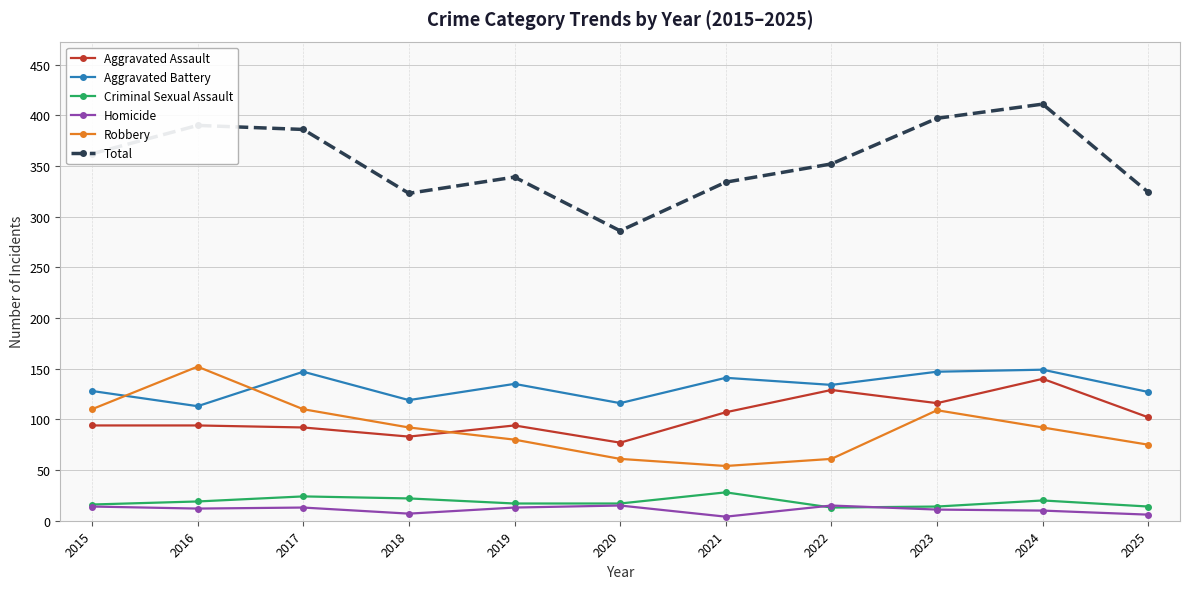

At which label is Aggravated Assault closest to 108?

2021